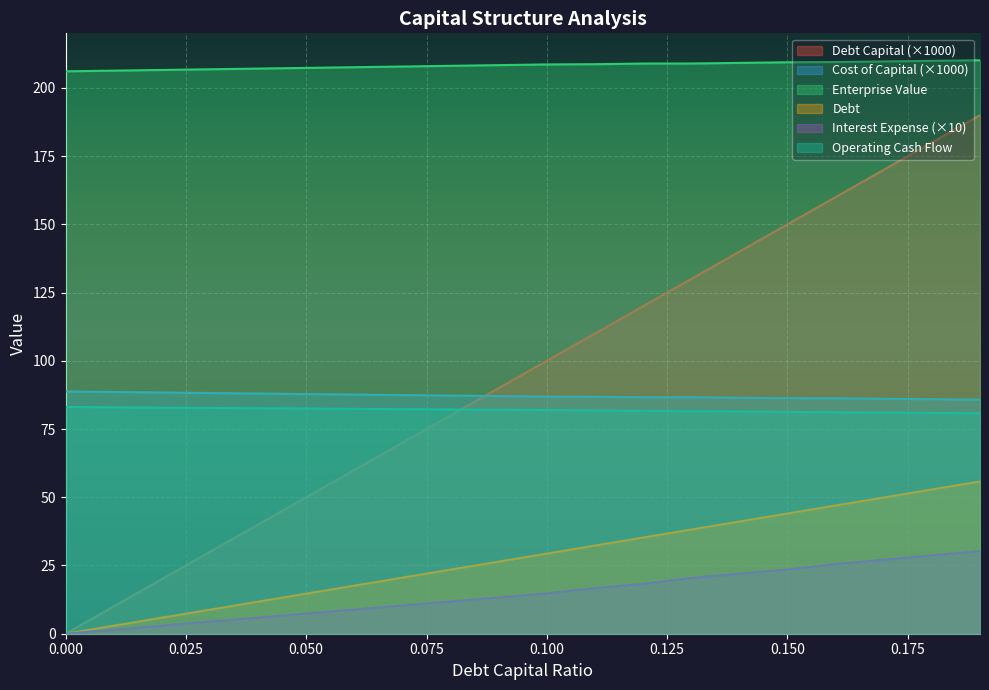

The value of enterprise_value at 0.07 is 207.8. True or false?

True